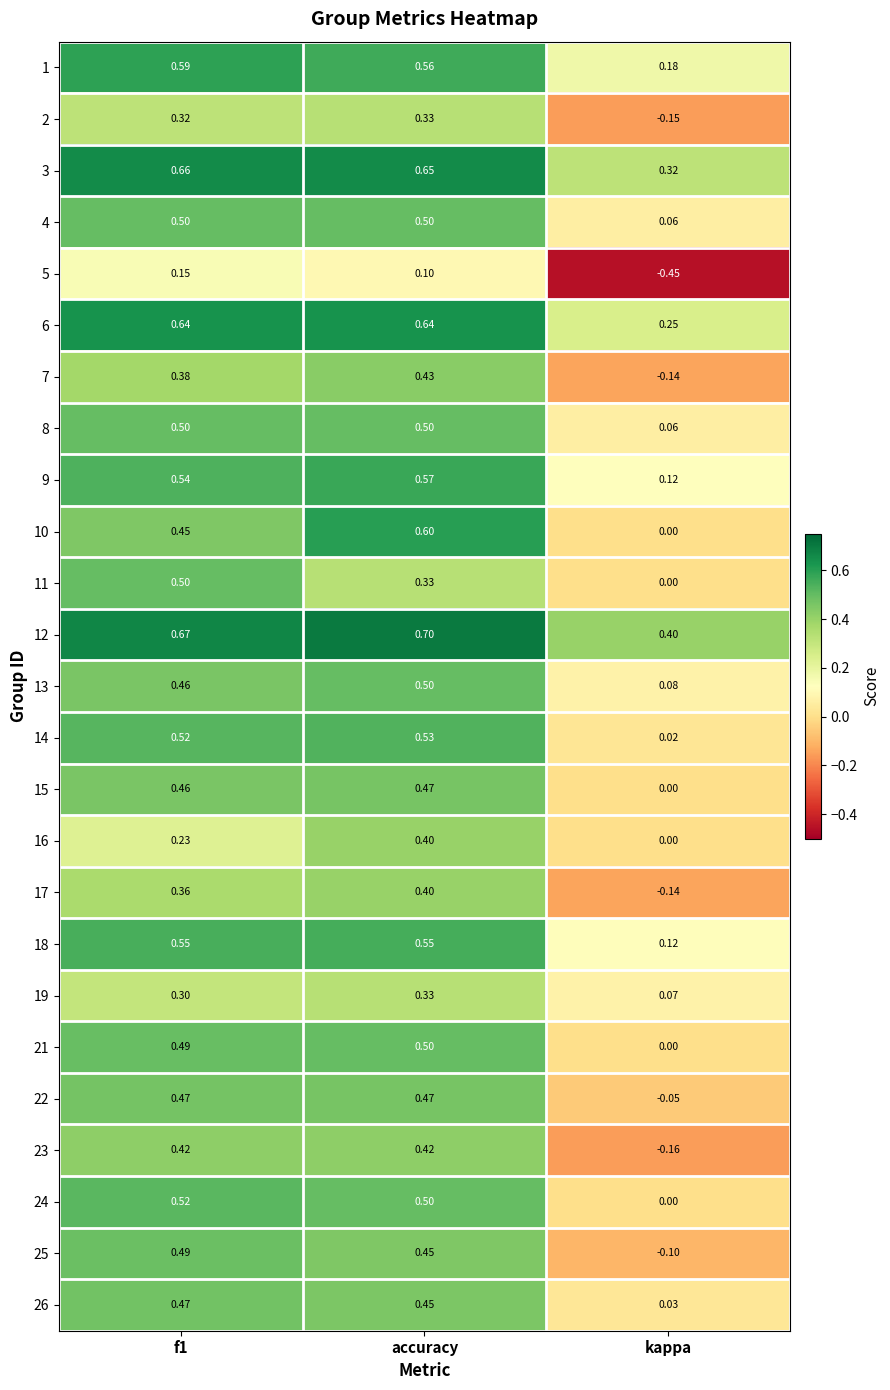

Where is 3 nearest to the value 0?

kappa